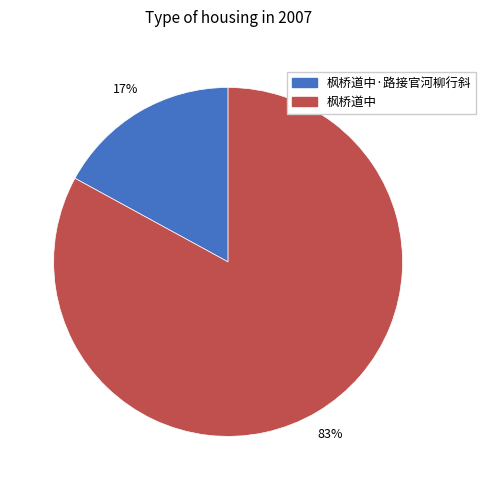

To the nearest percent, what is the combined percentage of 枫桥道中·路接官河柳行斜 and 枫桥道中?

100%